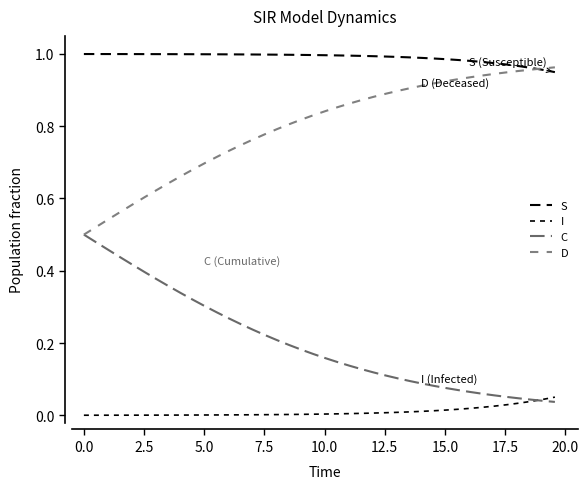

At which category is the sum across all series the highest?

2.5